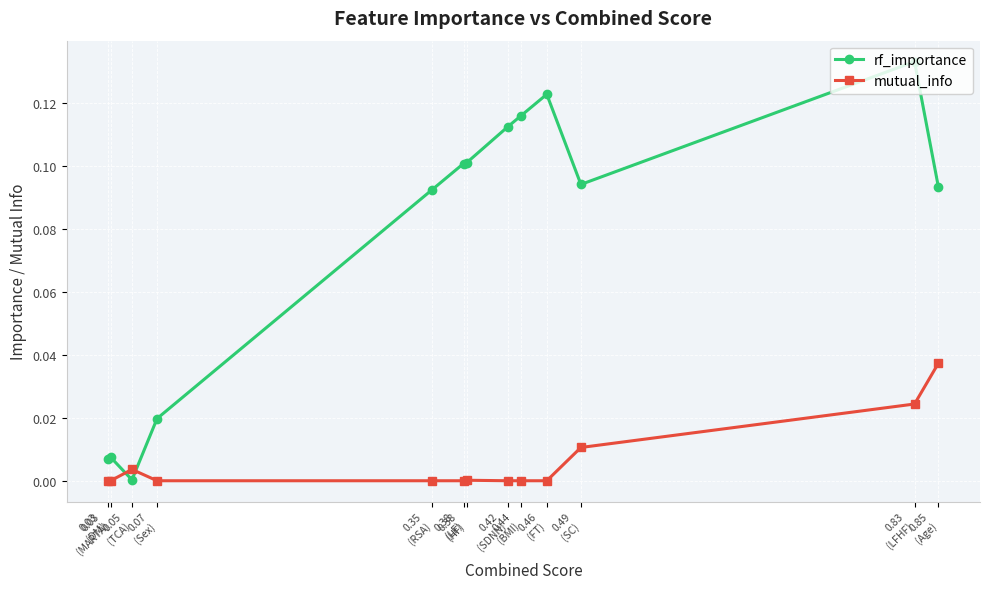

Which series has the largest range (max minus min)?

rf_importance